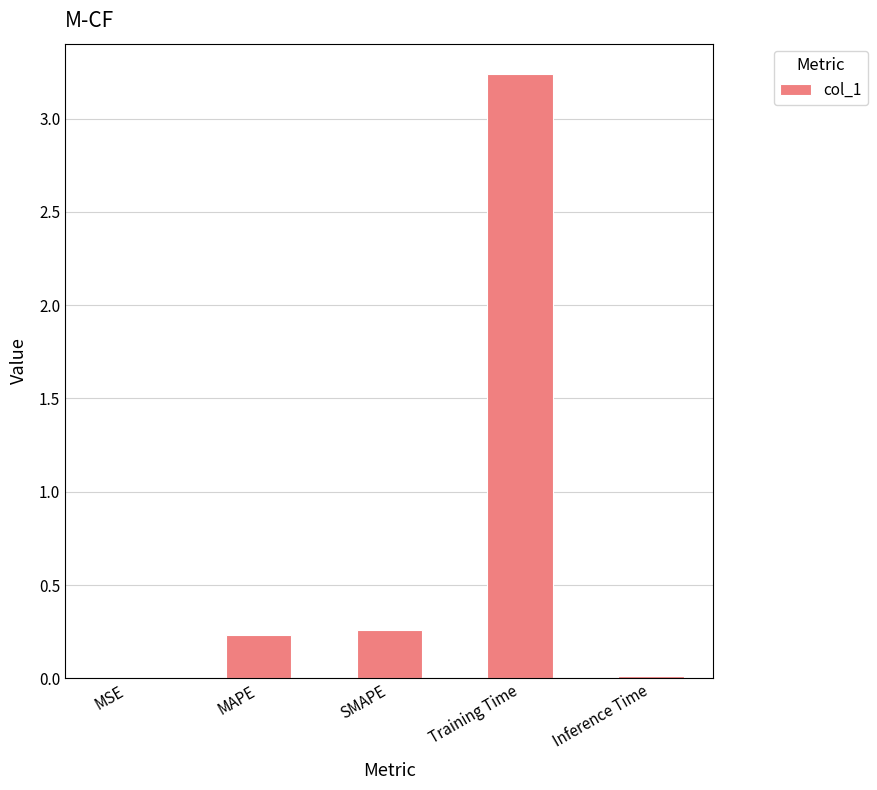

What is the sum of all values?

3.7